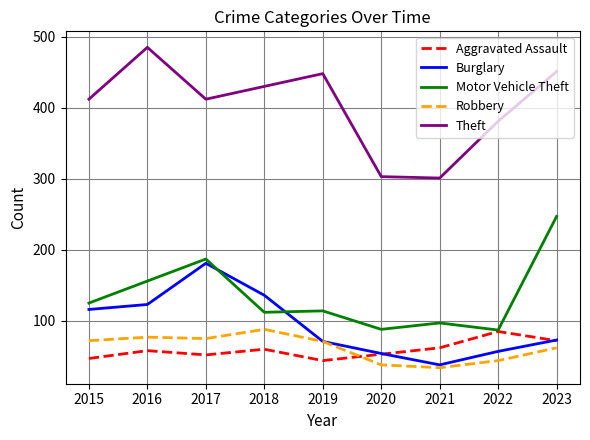

True or false: Aggravated Assault has a value of 92 at 2018.

False